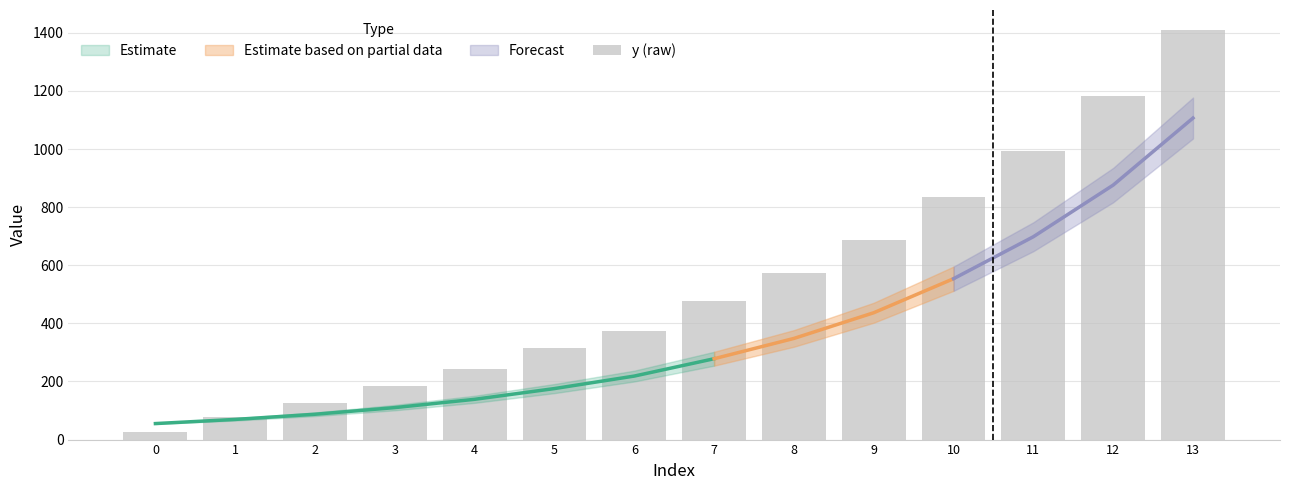

What is the change in value from 0 to 10?

+811.0